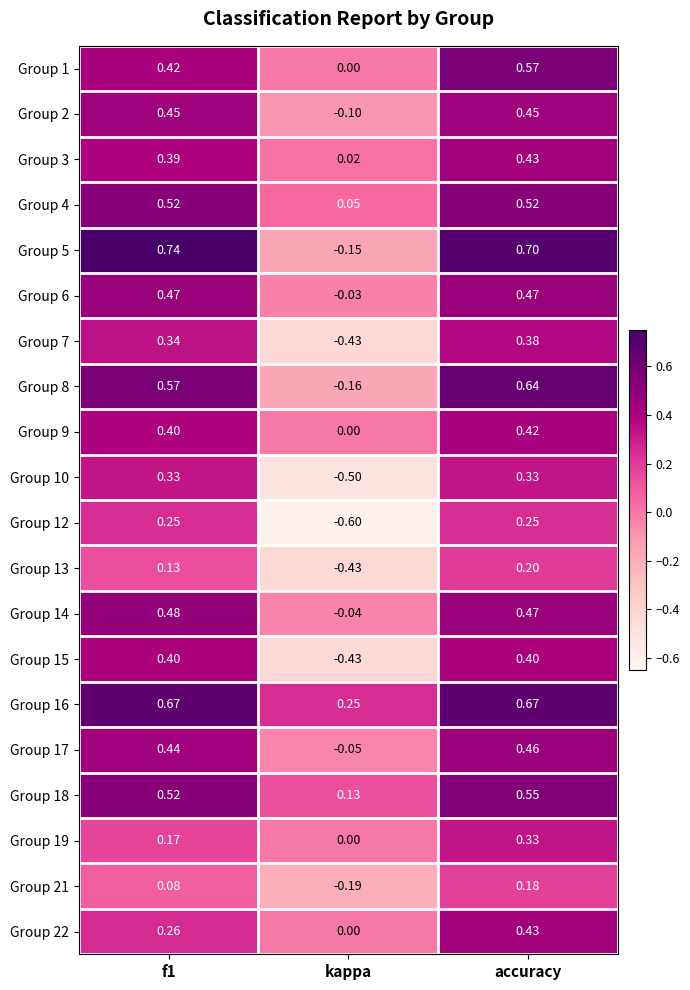

Count the number of categories in the chart.

3